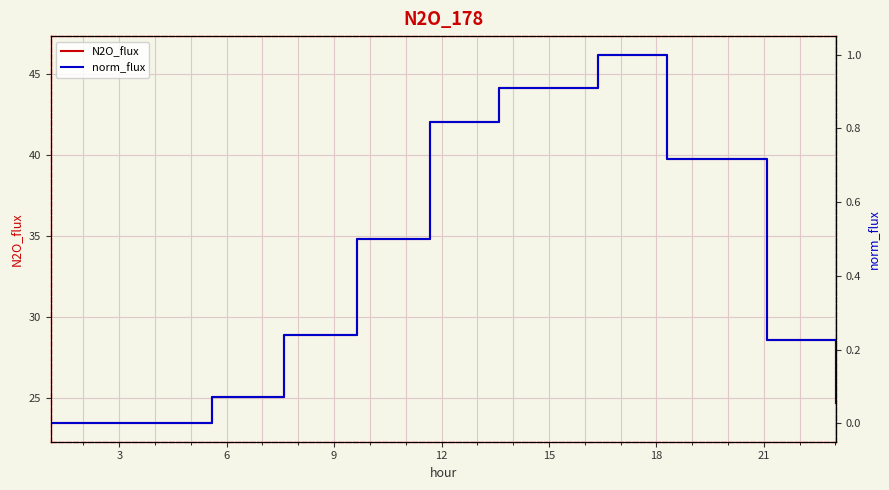

At which label does N2O_flux first exceed 28?

9